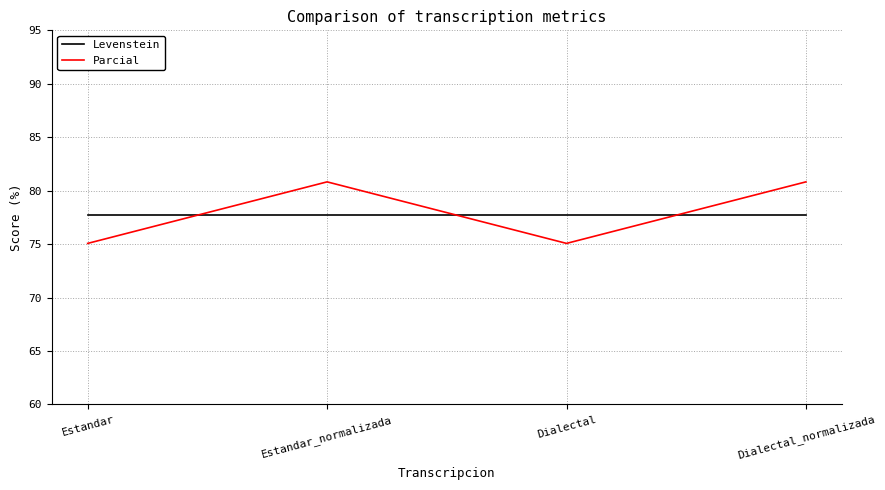

What is the maximum value for Levenstein?

77.7